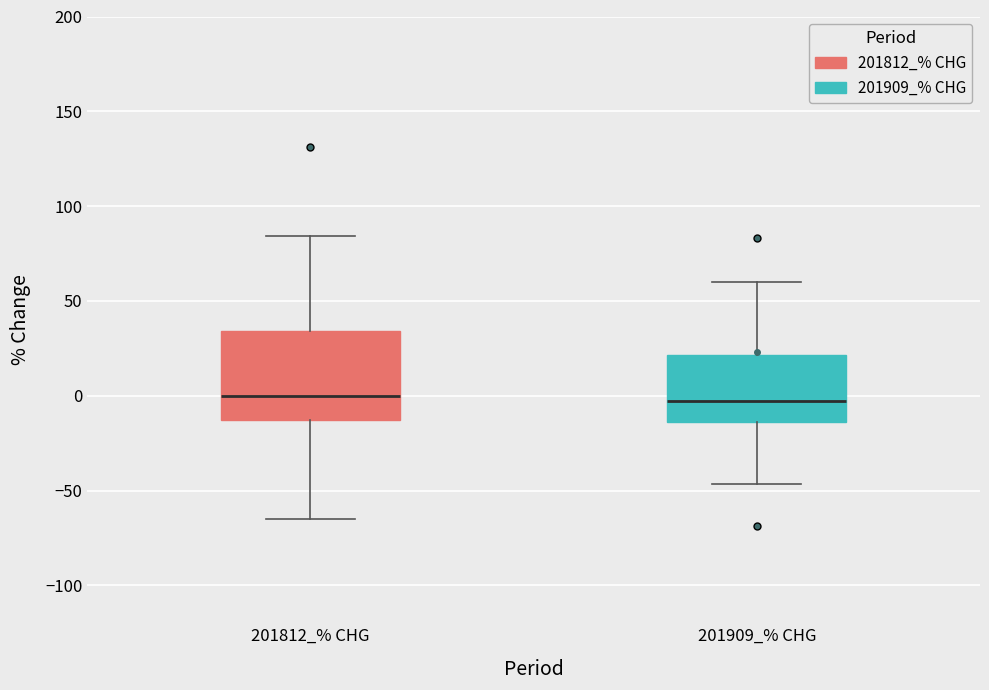

Reading left to right, transcribe this box plot: for each box, give where its median line is, the range the box spans, and where its two whiskers end, as read against the y-axis. The values are not printed on the chart, so give them approximately, as read against the axis.

201812_% CHG: median 0, box -15 to 35, whiskers -65 to 85
201909_% CHG: median -5, box -15 to 20, whiskers -45 to 60